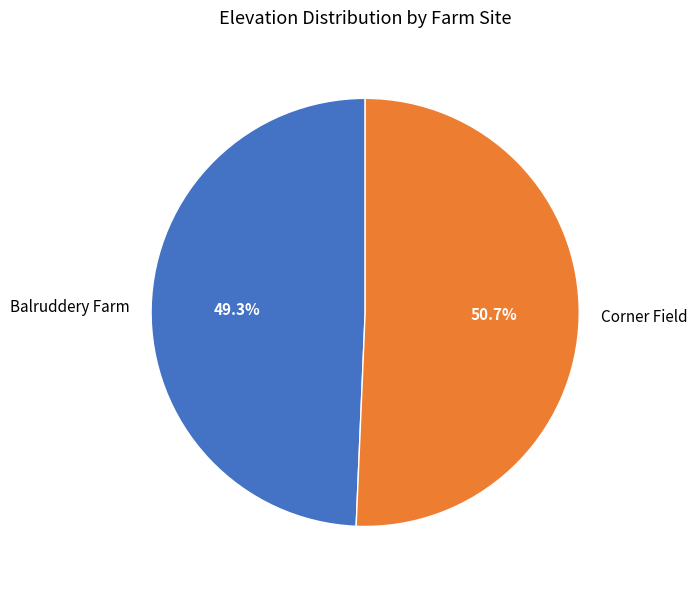

Between Corner Field and Balruddery Farm, which is larger?

Corner Field